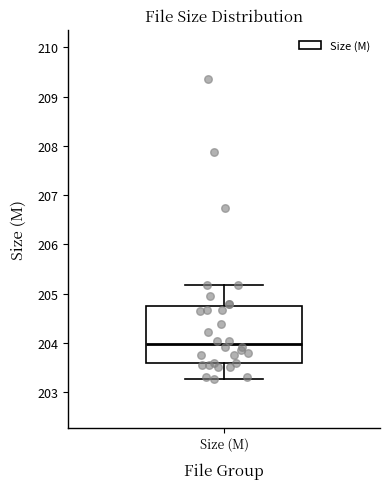

Where is the lower edge of the box for Size (M) on the y-axis? The values are not printed on the chart, so give them approximately, as read against the axis.

203.6